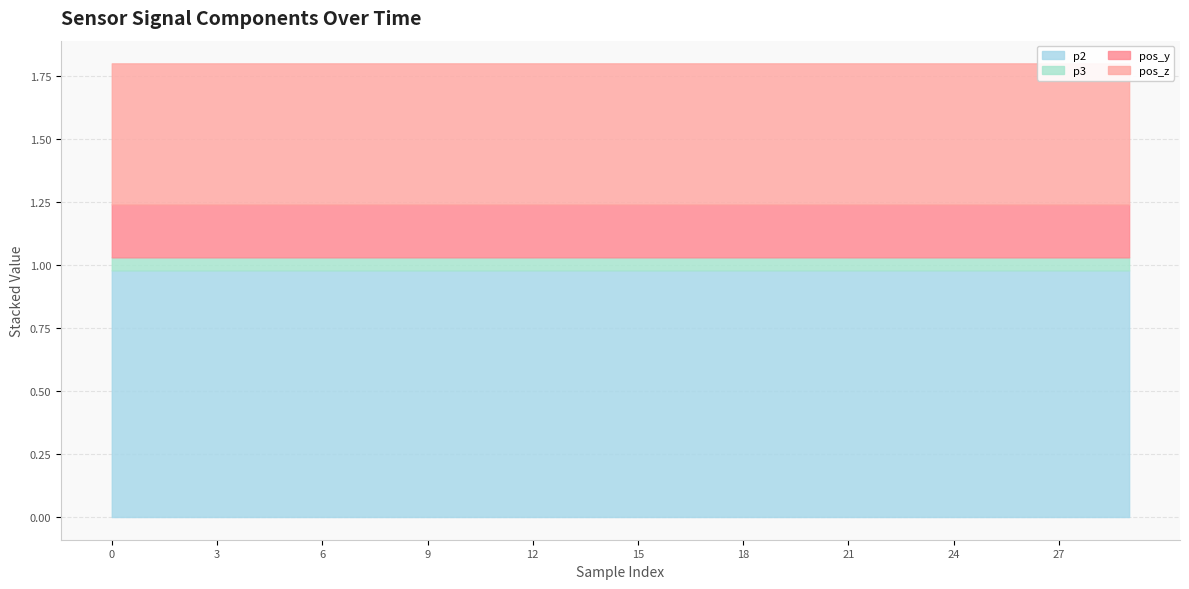

Which series has the widest spread of values?

p3